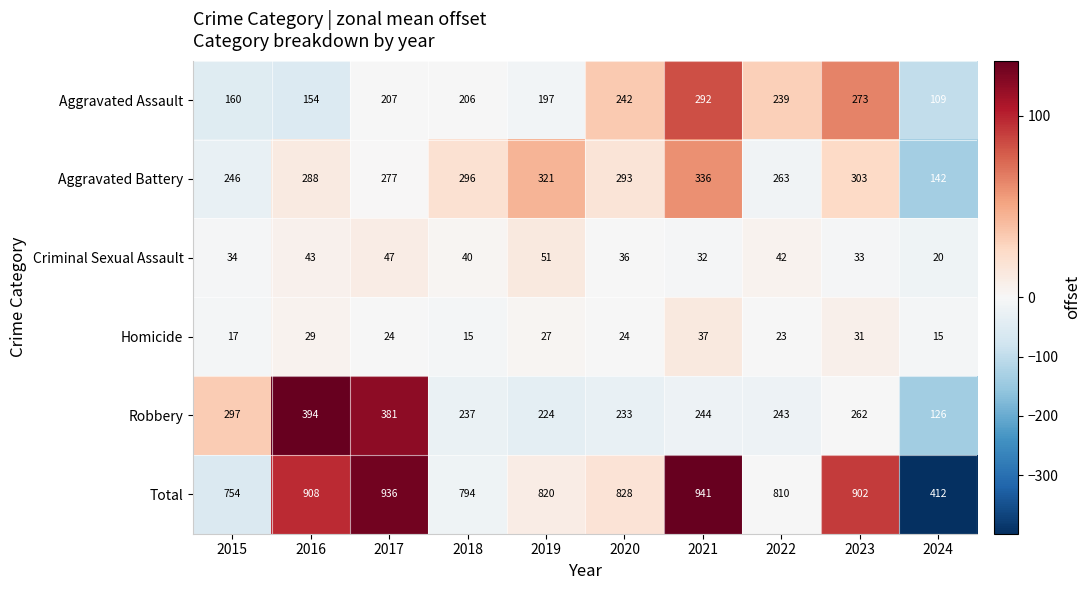

What is the total value across all series at 2023?

1804